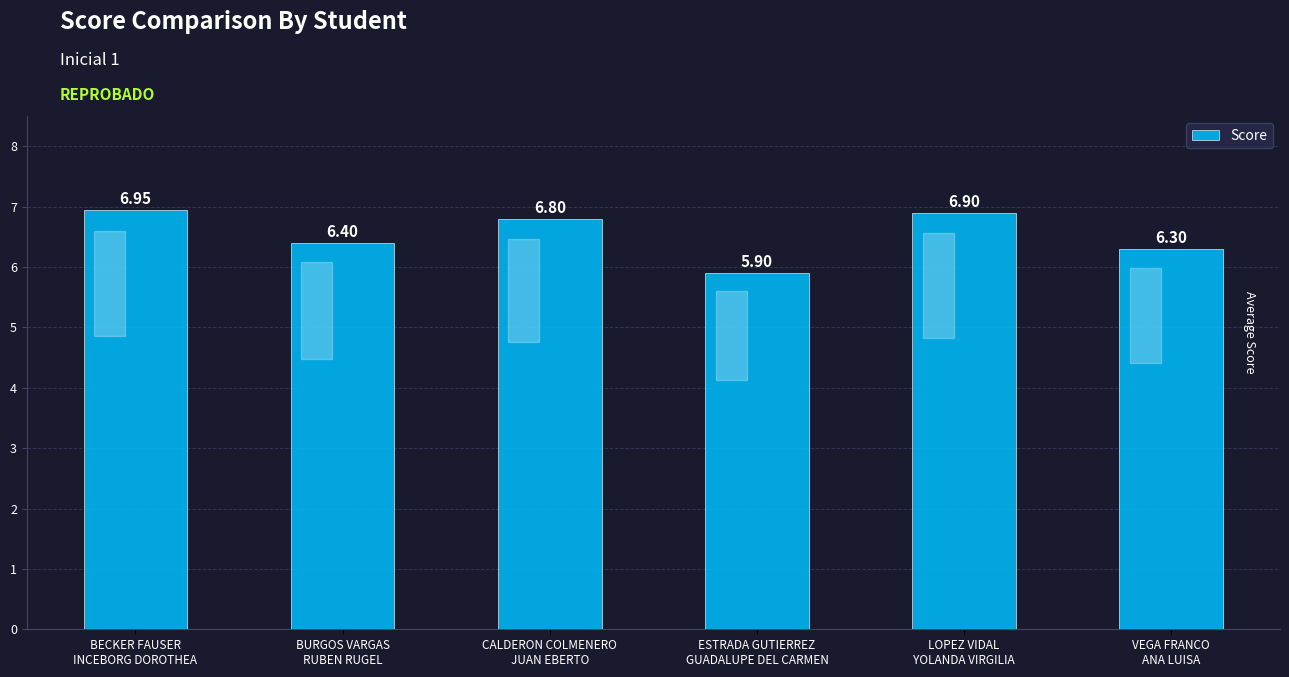

What is the change in value from BURGOS VARGAS
RUBEN RUGEL to CALDERON COLMENERO
JUAN EBERTO?

+0.4